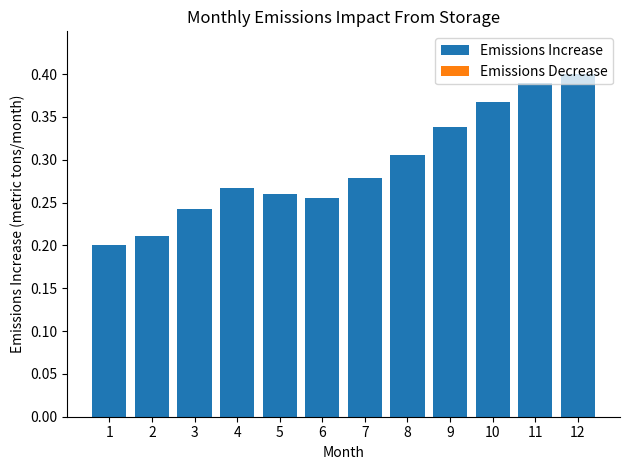

Count the values in the range 0 to 1.

12